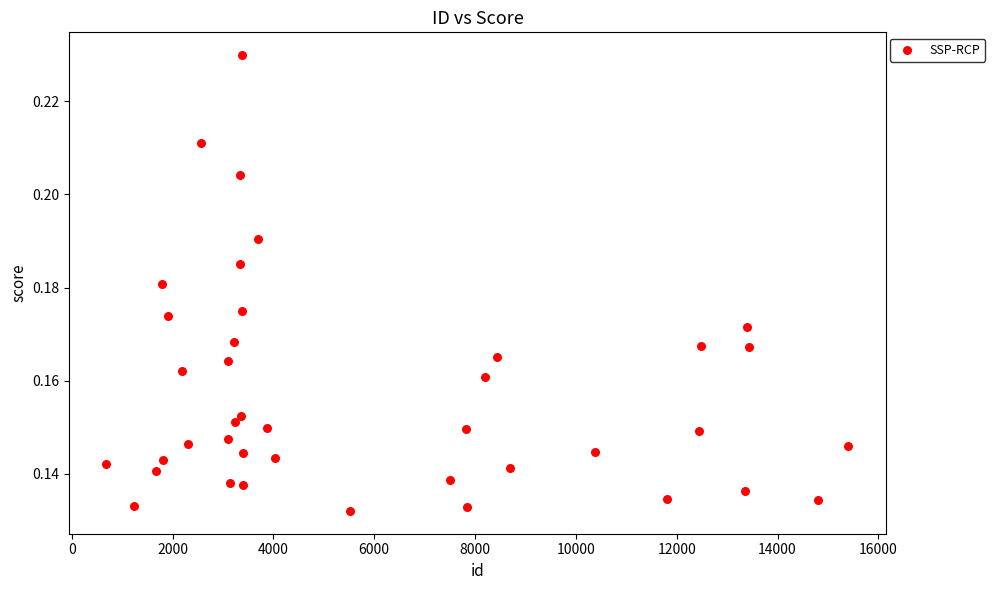

What is the range of X values (max minus min)?

14714.0